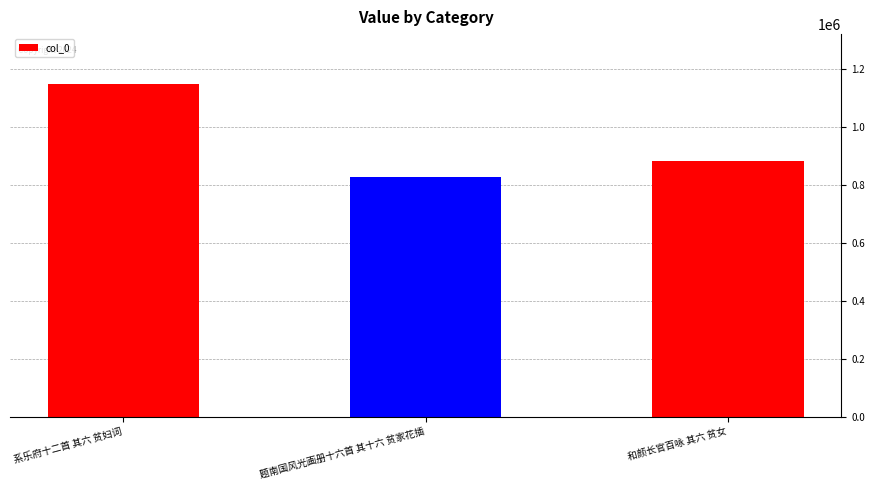

The chart shows a value of 884018 at 和颜长官百咏 其六 贫女. True or false?

True